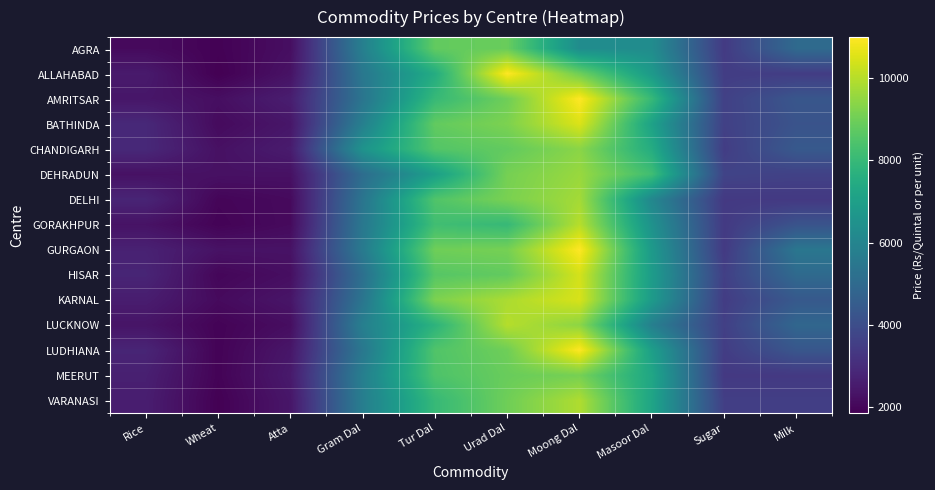

At which category is the sum across all series the highest?

Moong Dal